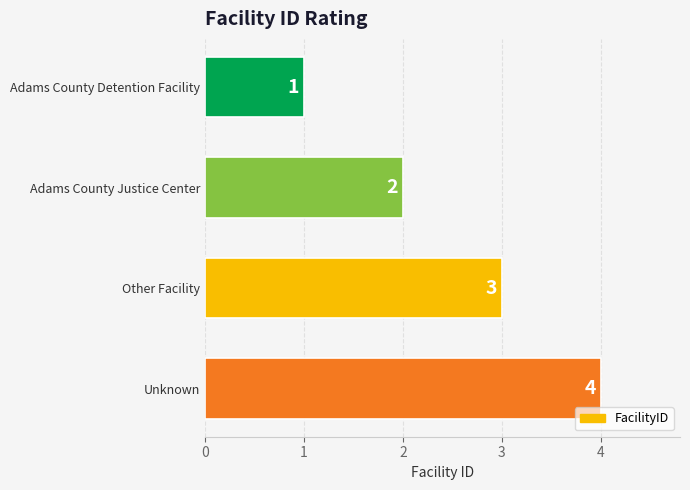

The value at Unknown is 1. True or false?

False